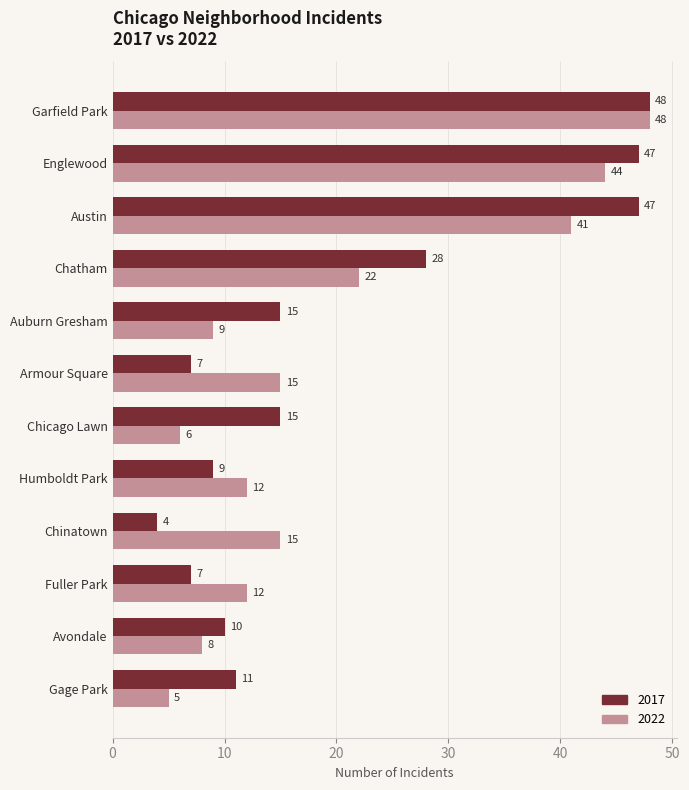

What is the difference between the second highest and second lowest values in the 2022 series?

38